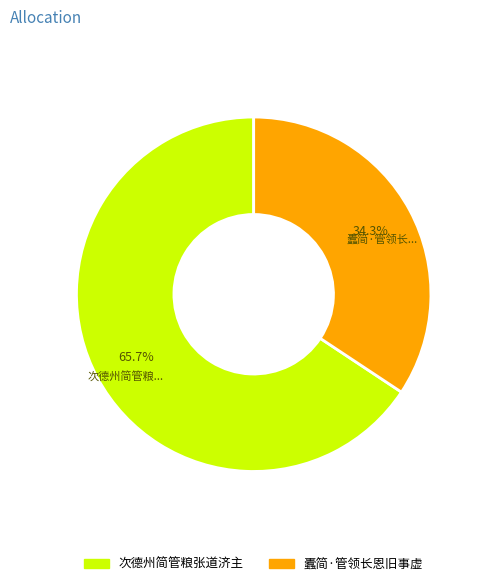

Does any single category account for the majority?

Yes